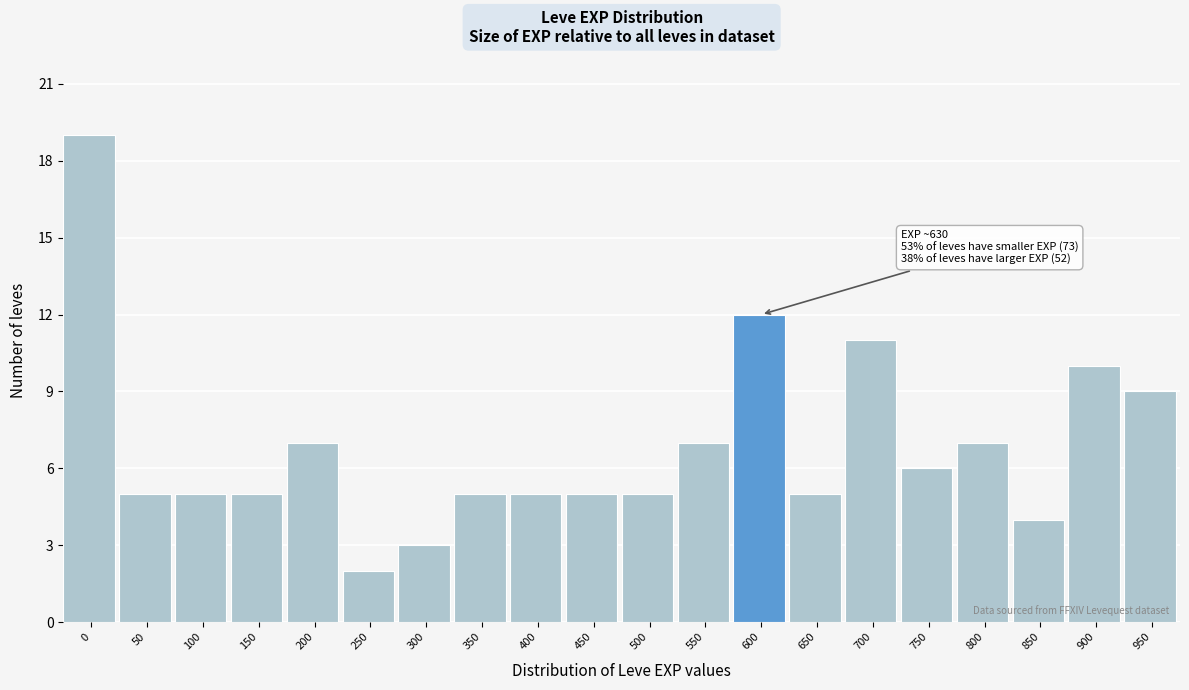

Reading right to left, extract all data points from this chart.

950=9	900=10	850=4	800=7	750=6	700=11	650=5	600=12	550=7	500=5	450=5	400=5	350=5	300=3	250=2	200=7	150=5	100=5	50=5	0=19